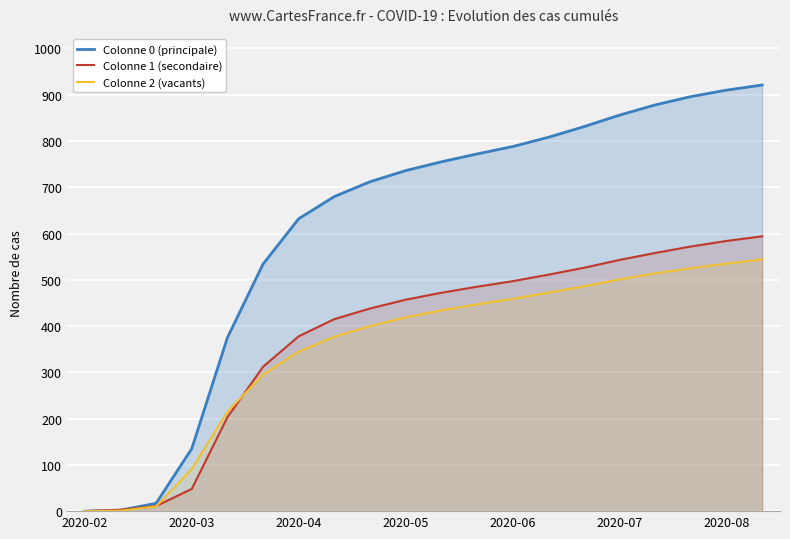

Which series has the largest total across all categories?

Colonne 0 (principale)